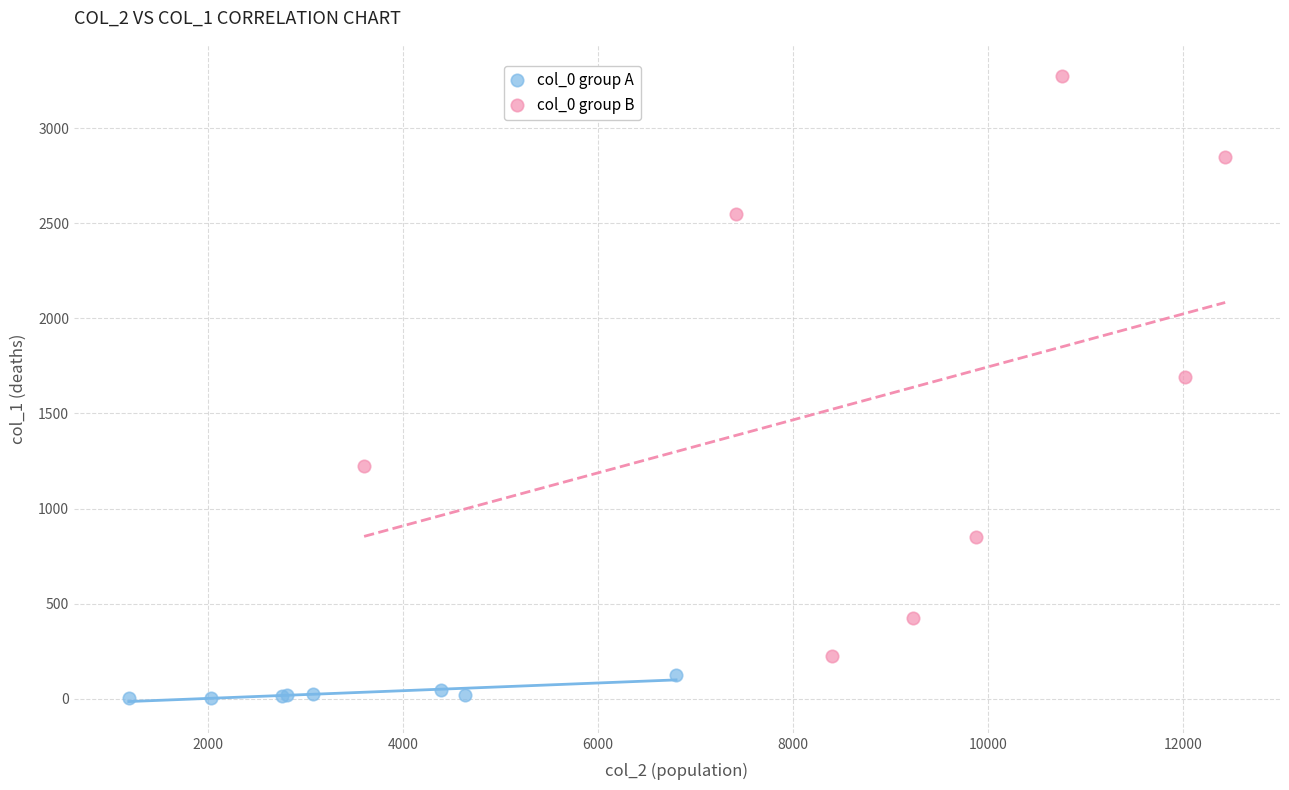

Which series contains the highest Y value?

col_0 group B